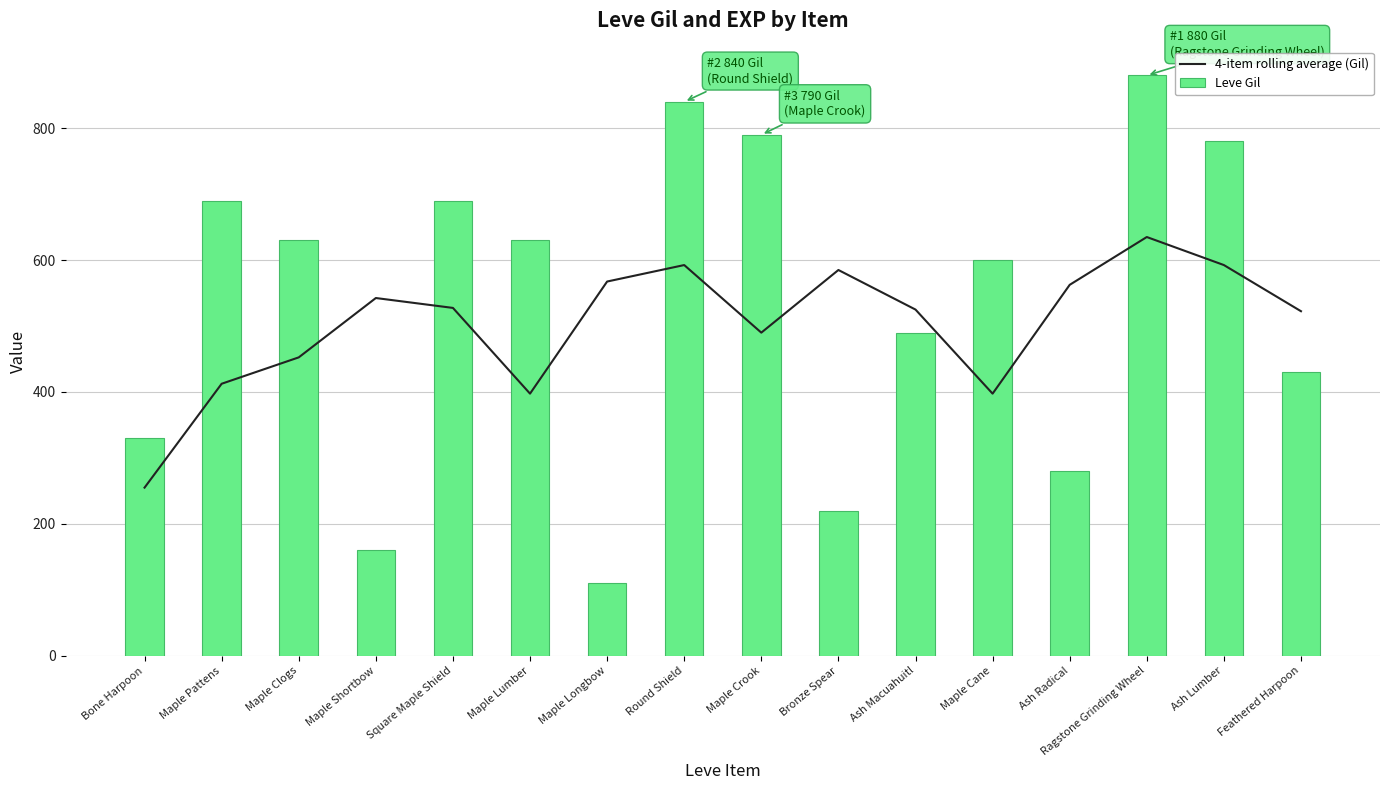

What is the spread (max minus min) of values at Ash Radical?

282.5